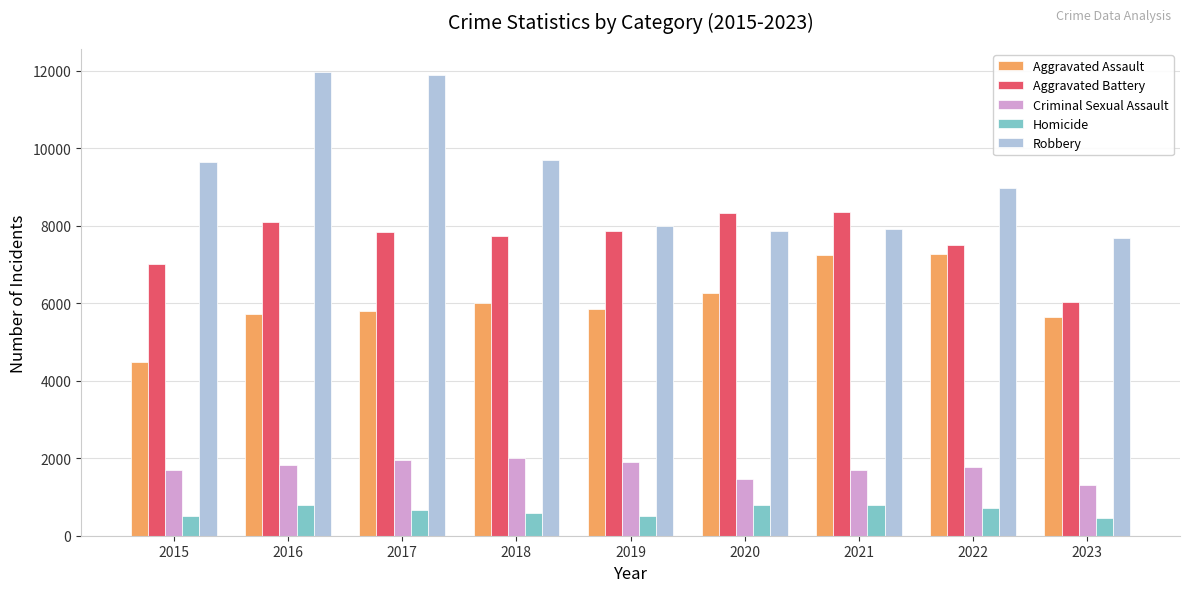

List the series in order of their peak value, highest first.

Robbery, Aggravated Battery, Aggravated Assault, Criminal Sexual Assault, Homicide